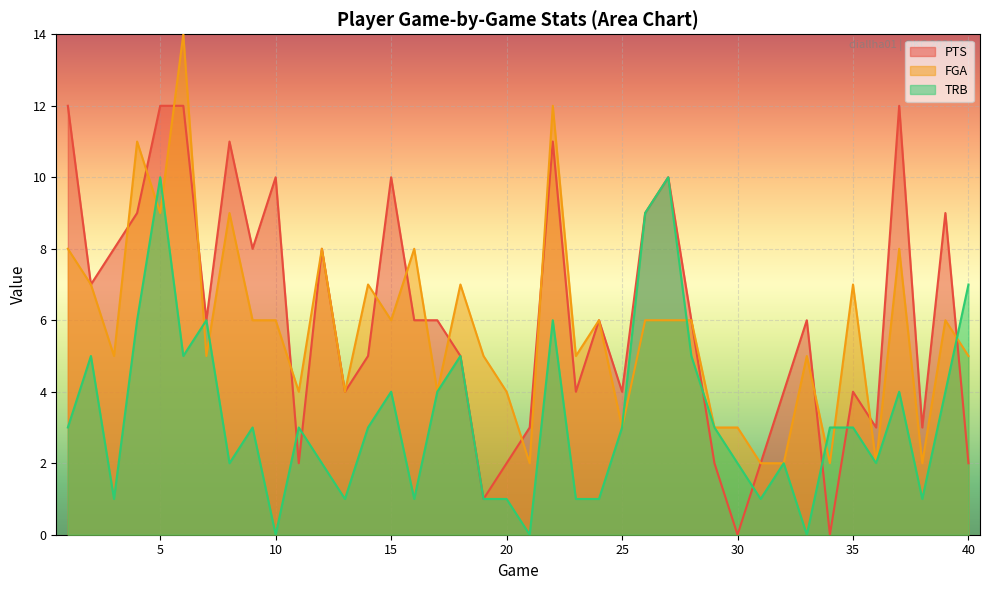

What is the value of the PTS point at the 18th from the left?

5